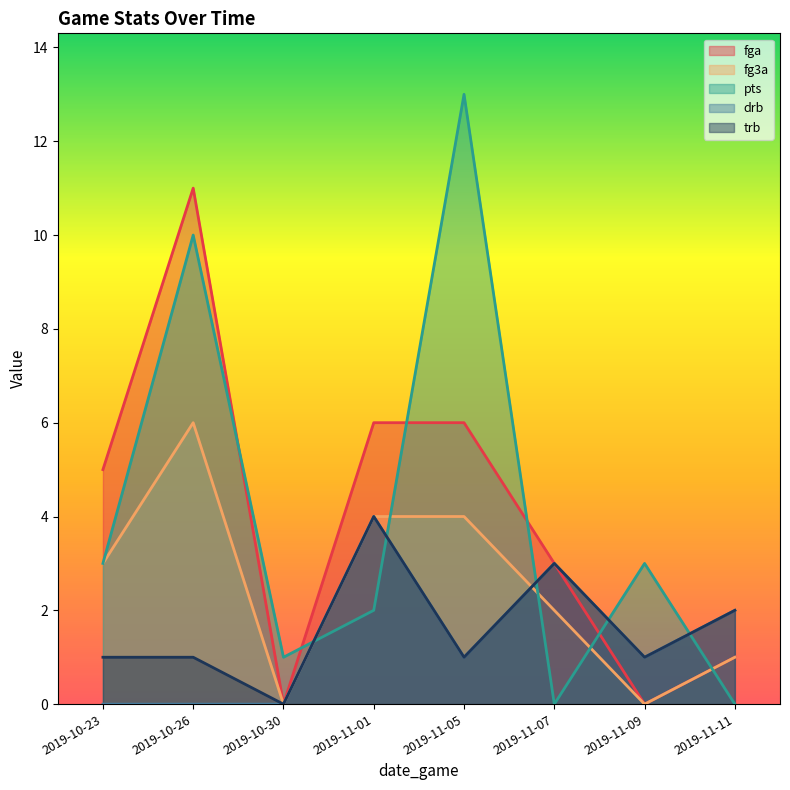

At which category is the sum across all series the highest?

2019-10-26